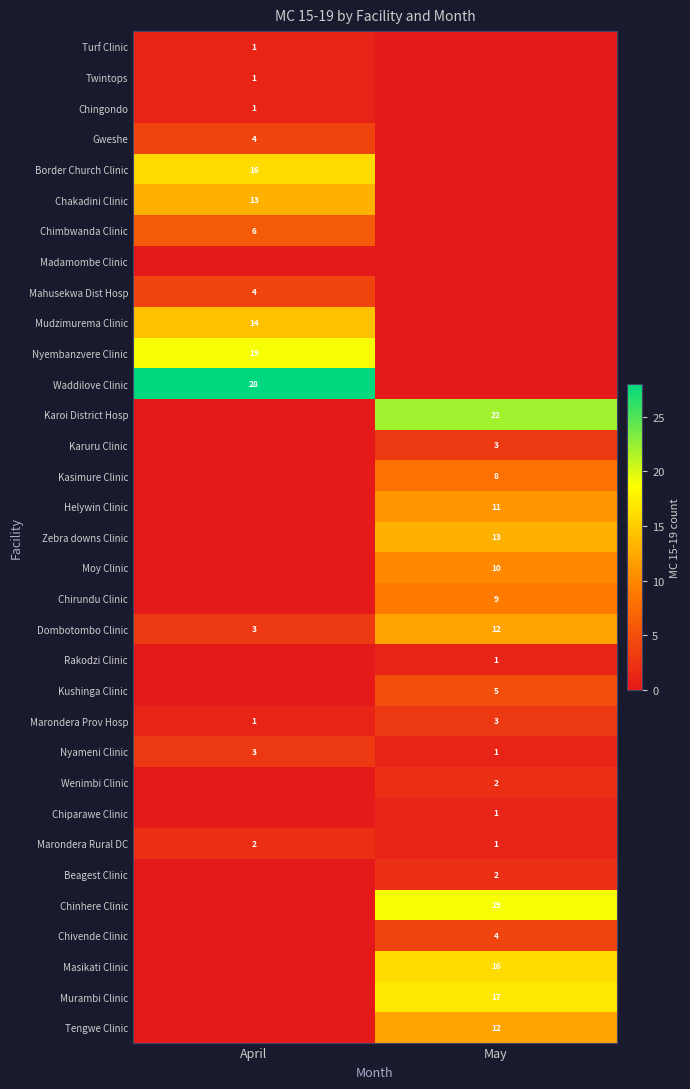

Is it true that Chirundu Clinic equals 16 at May?

False